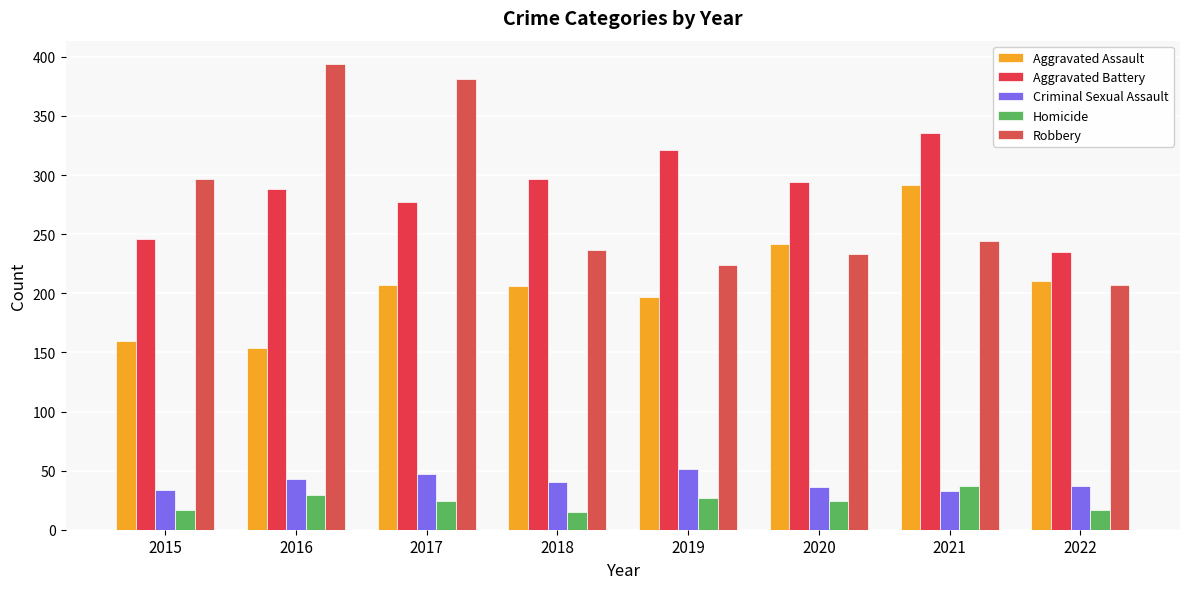

How many distinct data groups are displayed?

5